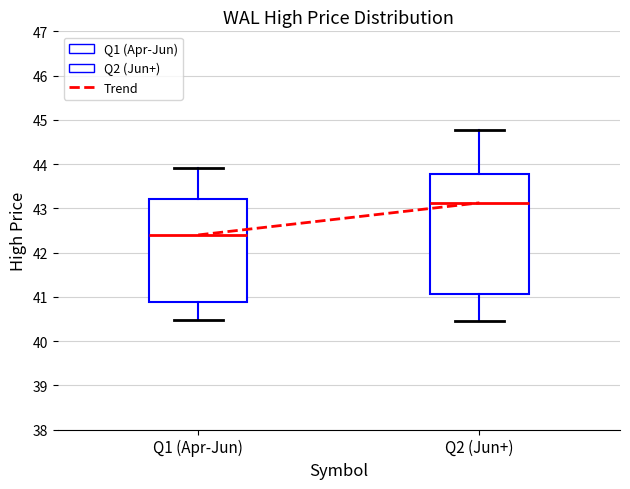

Comparing the boxes themselves (not the whiskers), which one is the tallest?

Q2 (Jun+)